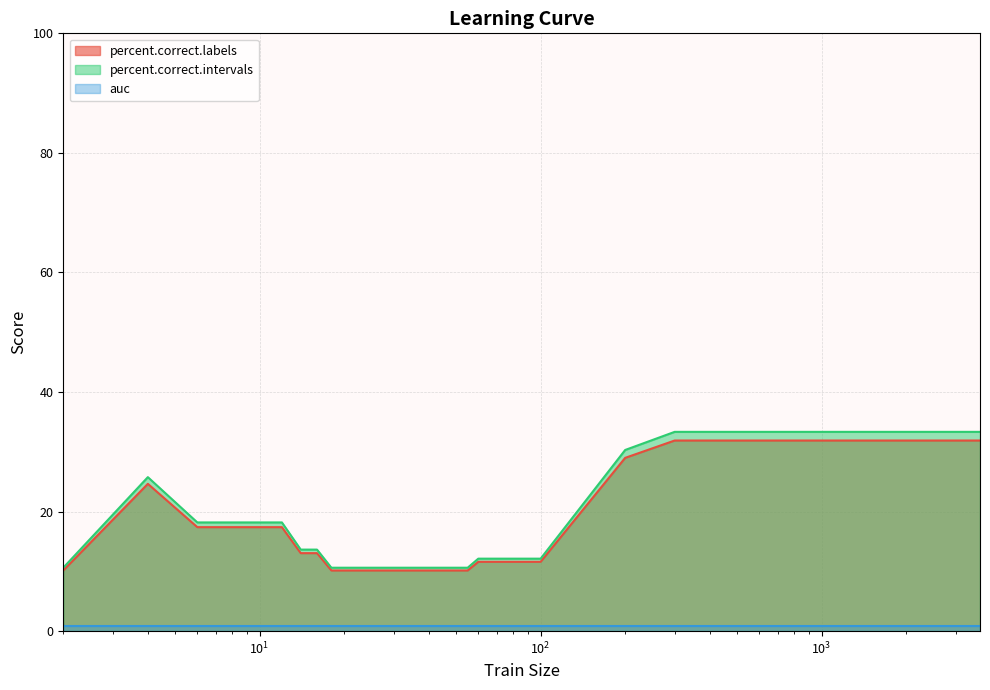

Which series has the widest spread of values?

percent.correct.intervals